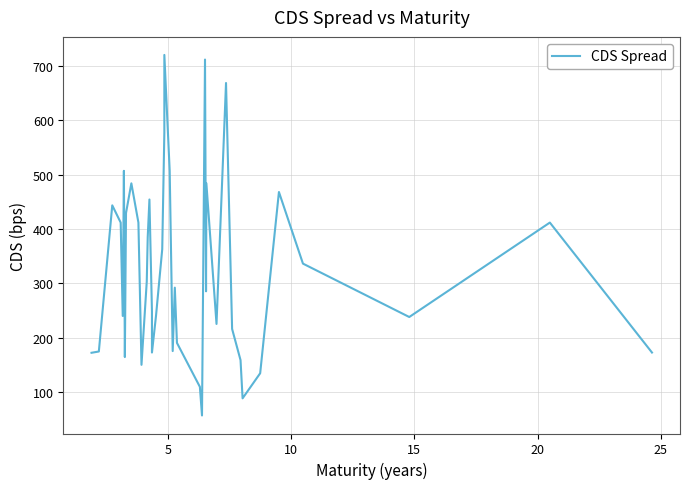

Reading left to right, what are all the values shown in this chart?

172.3	174.6	443.5	411.8	240.0	507.0	164.4	429.5	484.0	411.8	150.1	303.2	384.9	454.3	248.0	172.7	240.0	362.7	577.3	720.3	507.0	175.4	292.1	190.5	109.6	56.9	711.7	285.4	484.0	225.3	668.6	216.1	158.8	88.4	134.6	468.1	336.3	238.1	411.8	172.7